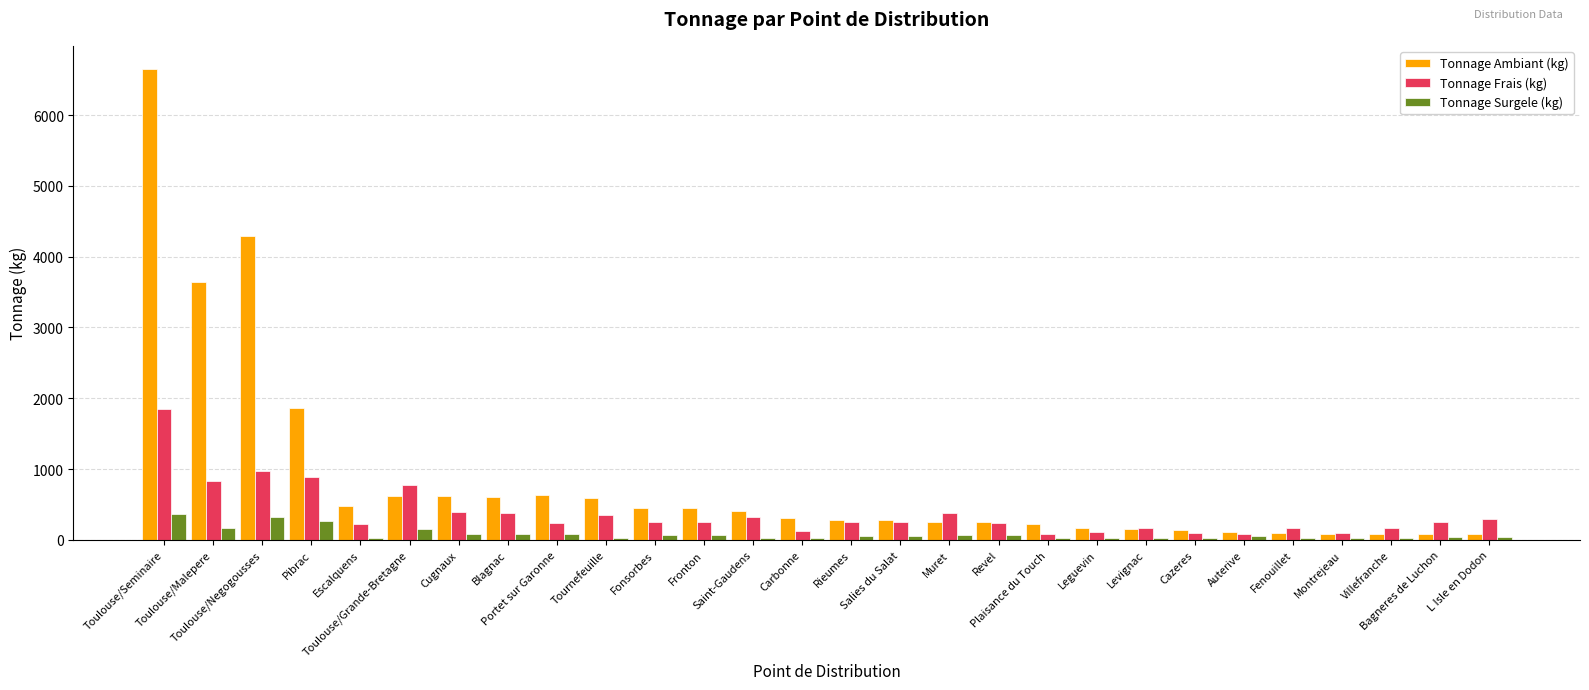

At which label is Tonnage Frais (kg) closest to 965?

Toulouse/Negogousses